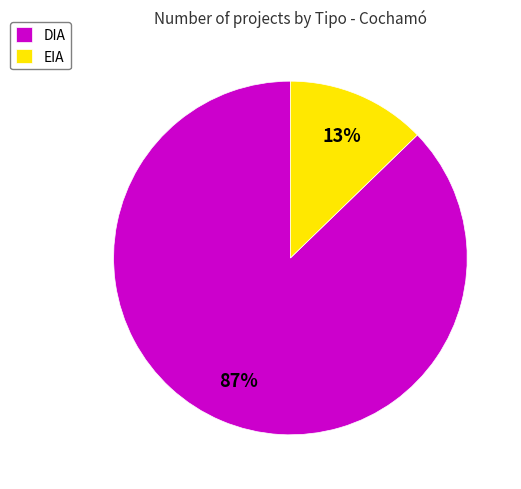

To the nearest percent, what portion does EIA represent?

13%